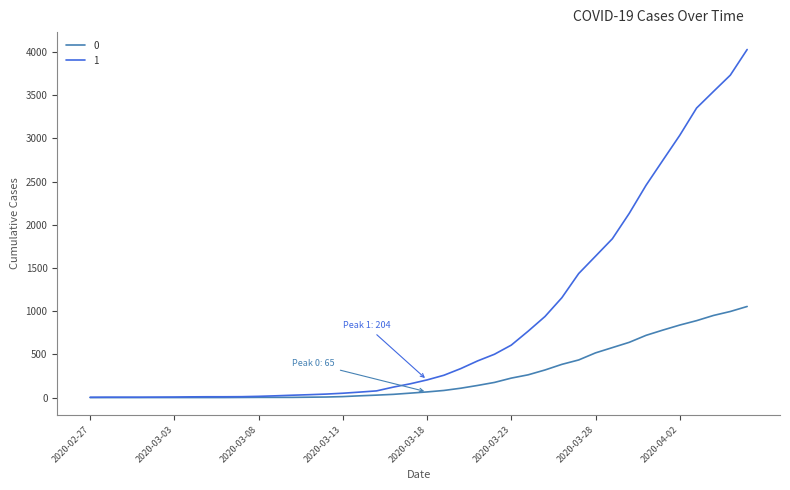

What is the sum of all 0 values?

10324